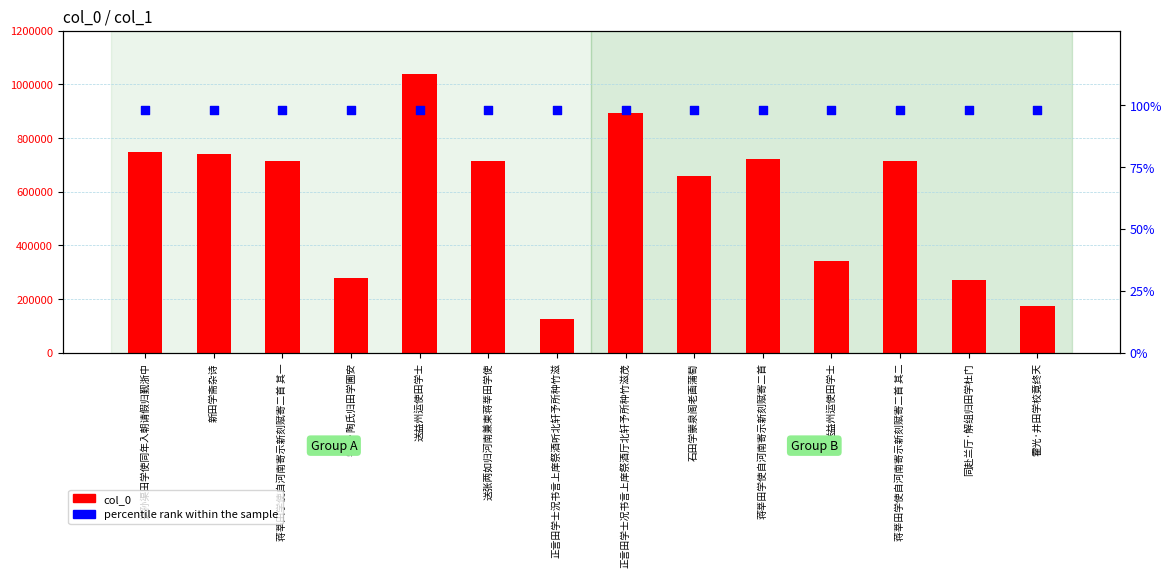

Is the value of percentile rank within the sample at 蒋莘田学使自河南寄示新刻赋寄二首 其一 greater than the value of col_0 at 蒋莘田学使自河南寄示新刻赋寄二首?

No